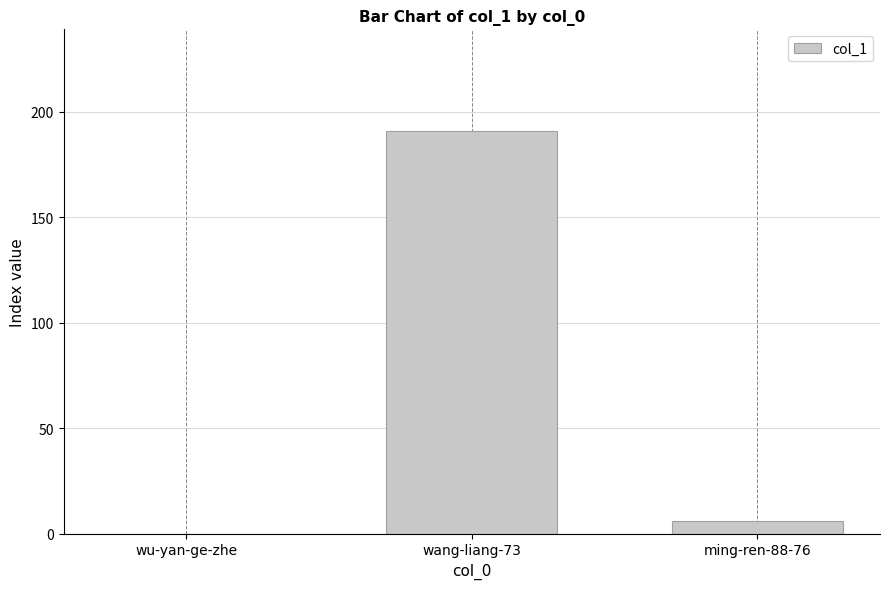

What is the sum of all values?

197